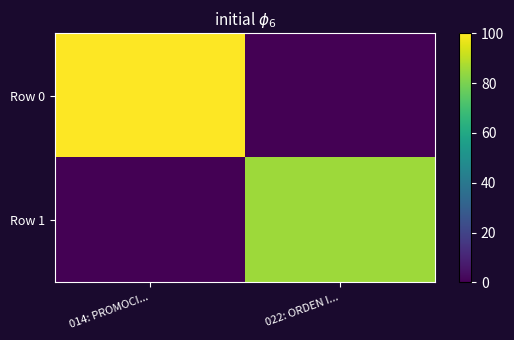

At how many categories does at least one series exceed 16?

2